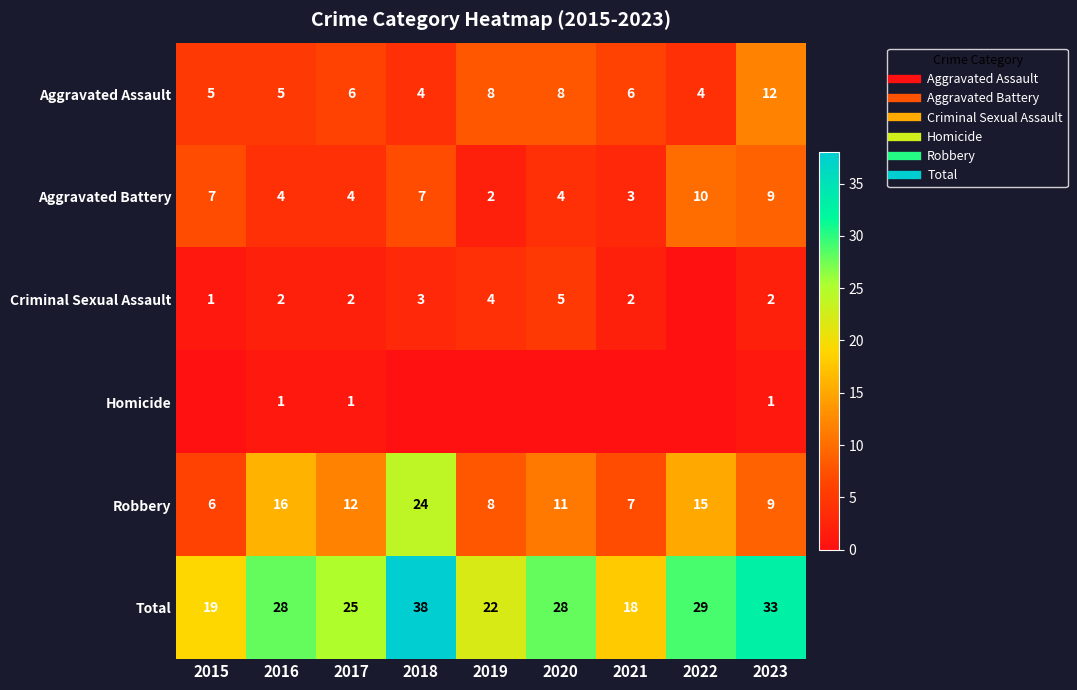

Which series has the largest total across all categories?

Total